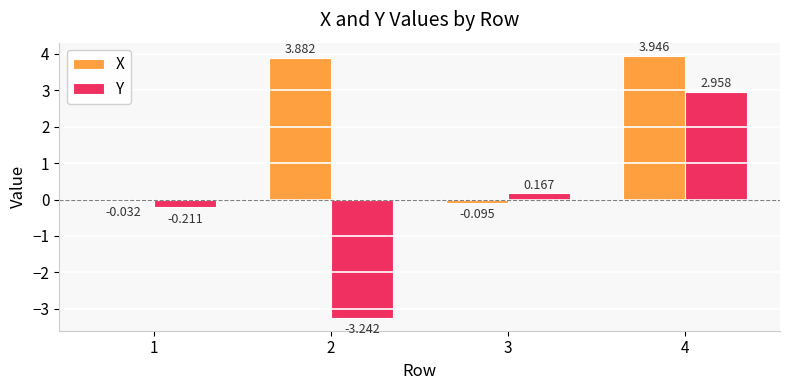

Is the value of Y at 1 greater than the value of X at 2?

No